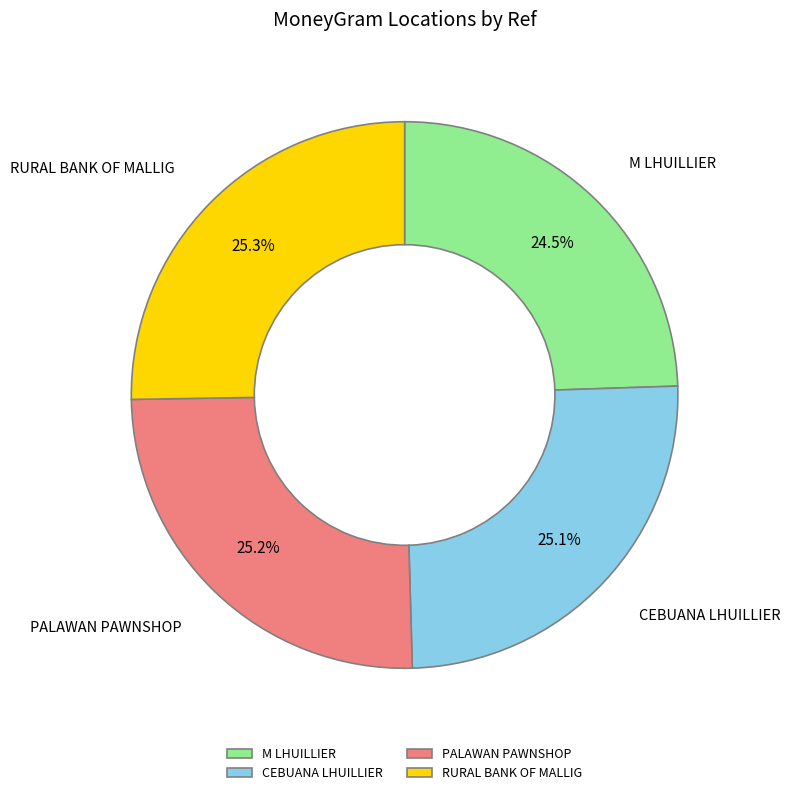

To the nearest percent, what is the average slice percentage?

25%